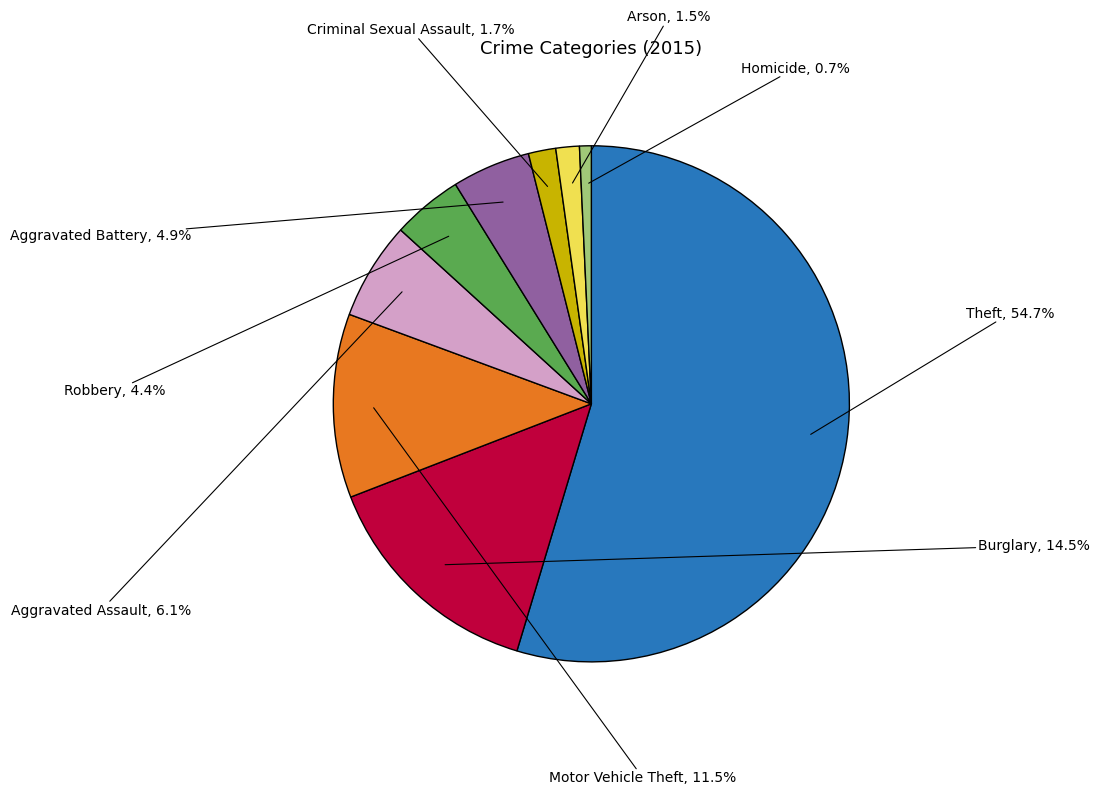

To the nearest percent, what percentage of the pie is Aggravated Assault?

6%